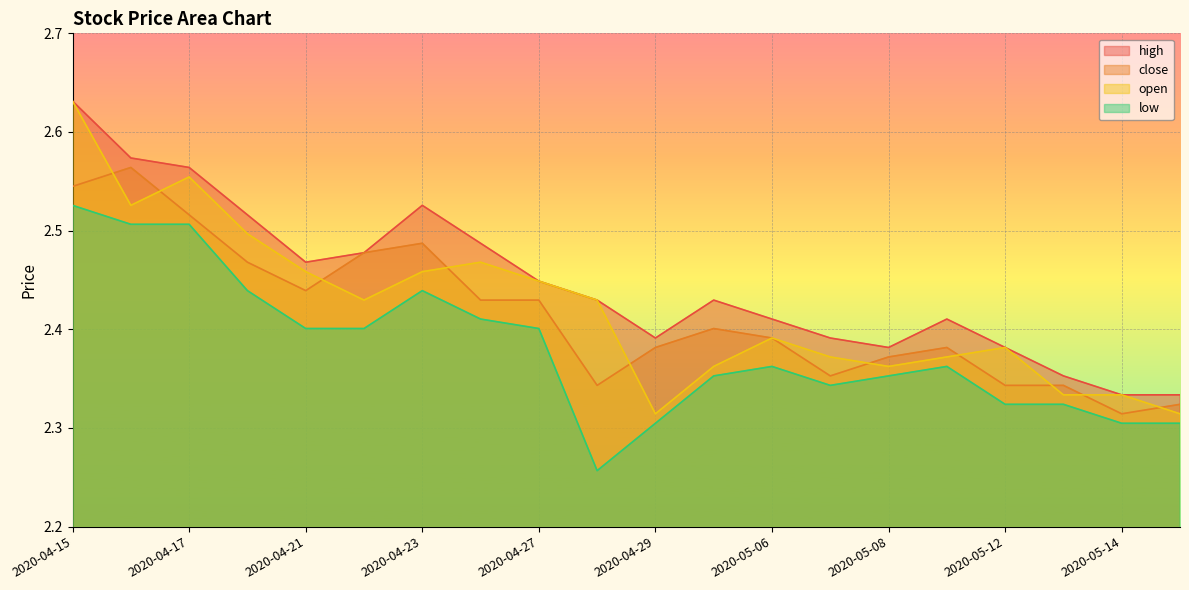

Which series has the widest spread of values?

open